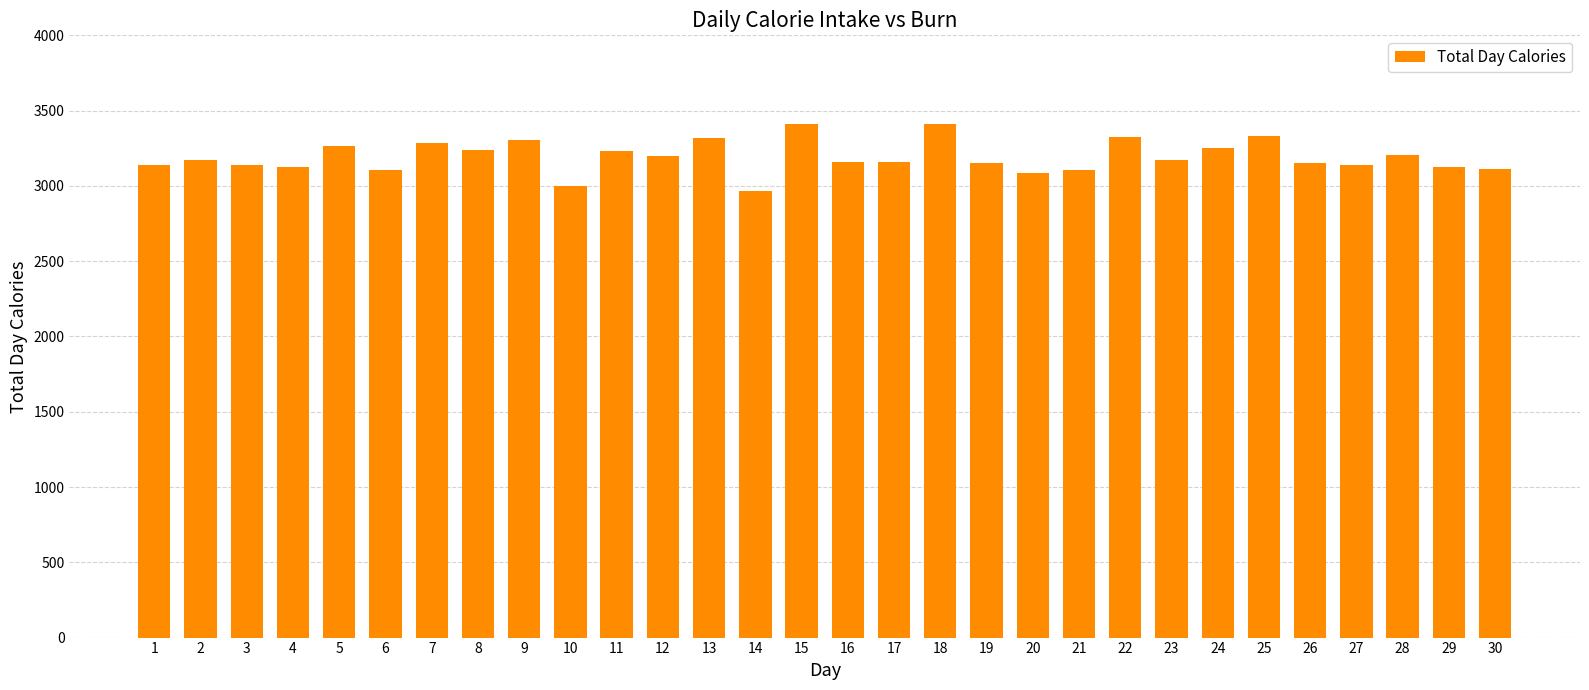

What is the difference between the values at 2 and 10?

168